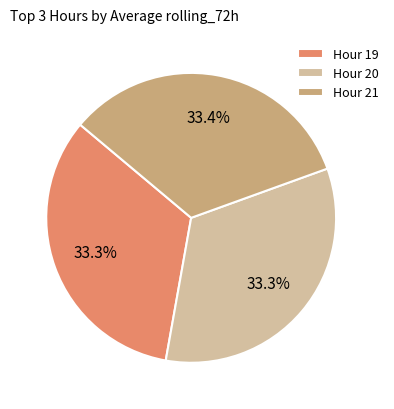

Is there a majority slice in this chart?

No